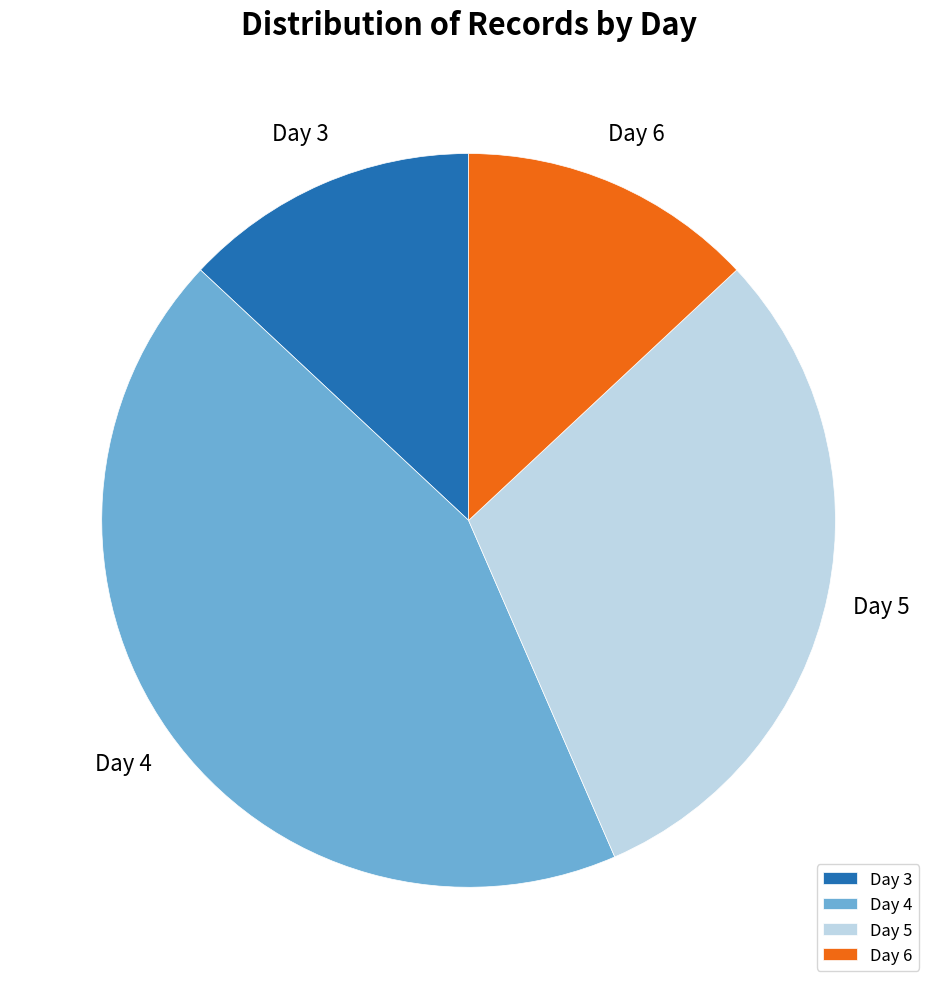

The Day 5 slice represents 30% of the pie. True or false?

True